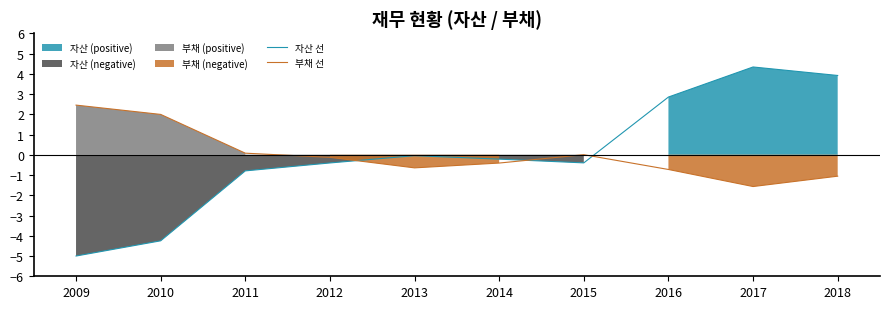

True or false: 자산 선 has a value of -4.2 at 2010.

True